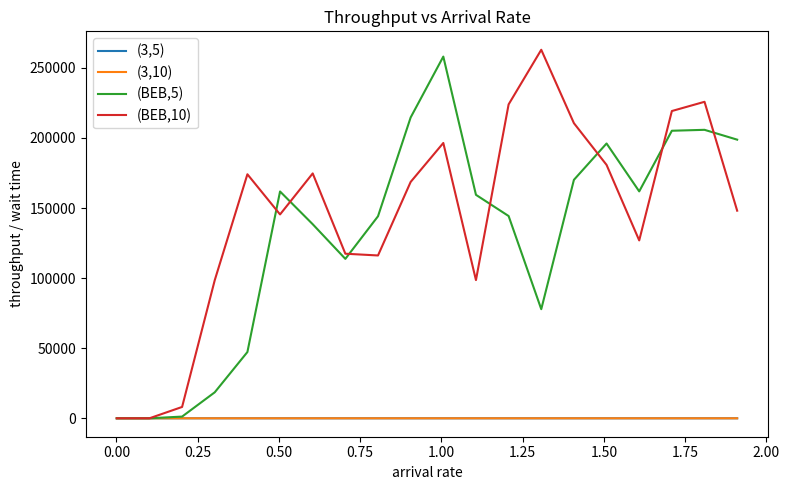

Which series has the largest total across all categories?

(BEB,10)